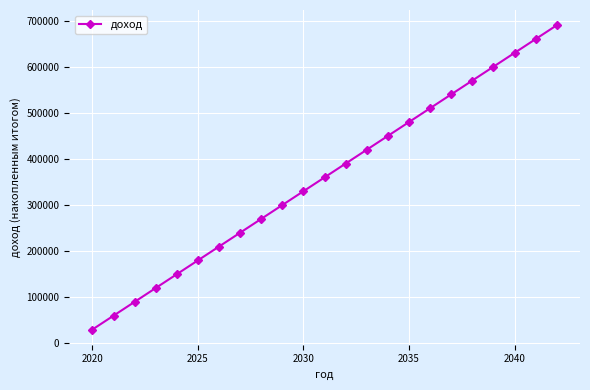

What is the difference between the maximum and second lowest values?

630000